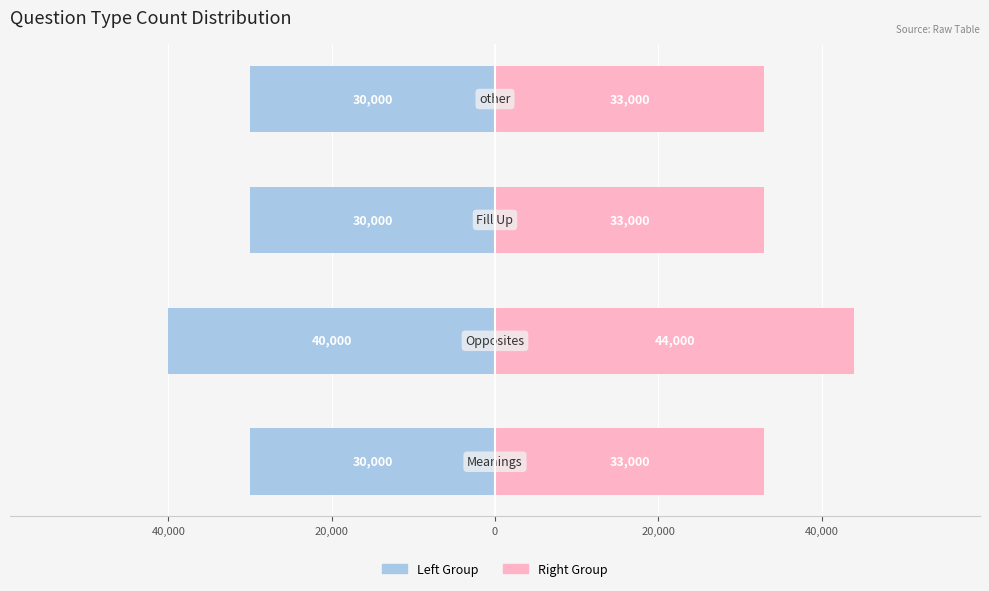

At 0, list the series in order from smallest to largest.

Left Group, Right Group